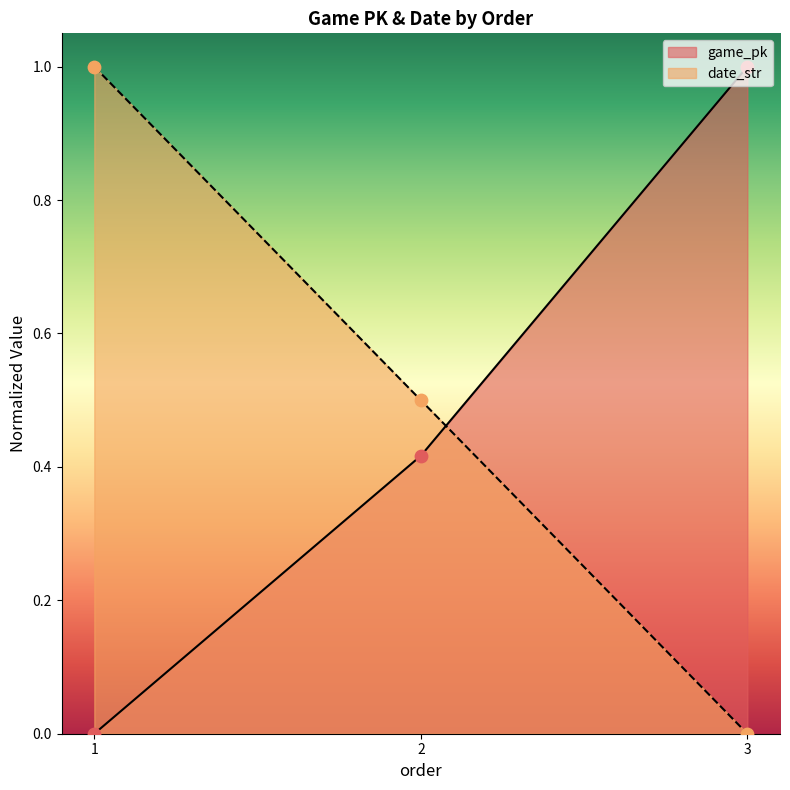

Which series has the largest total across all categories?

date_str